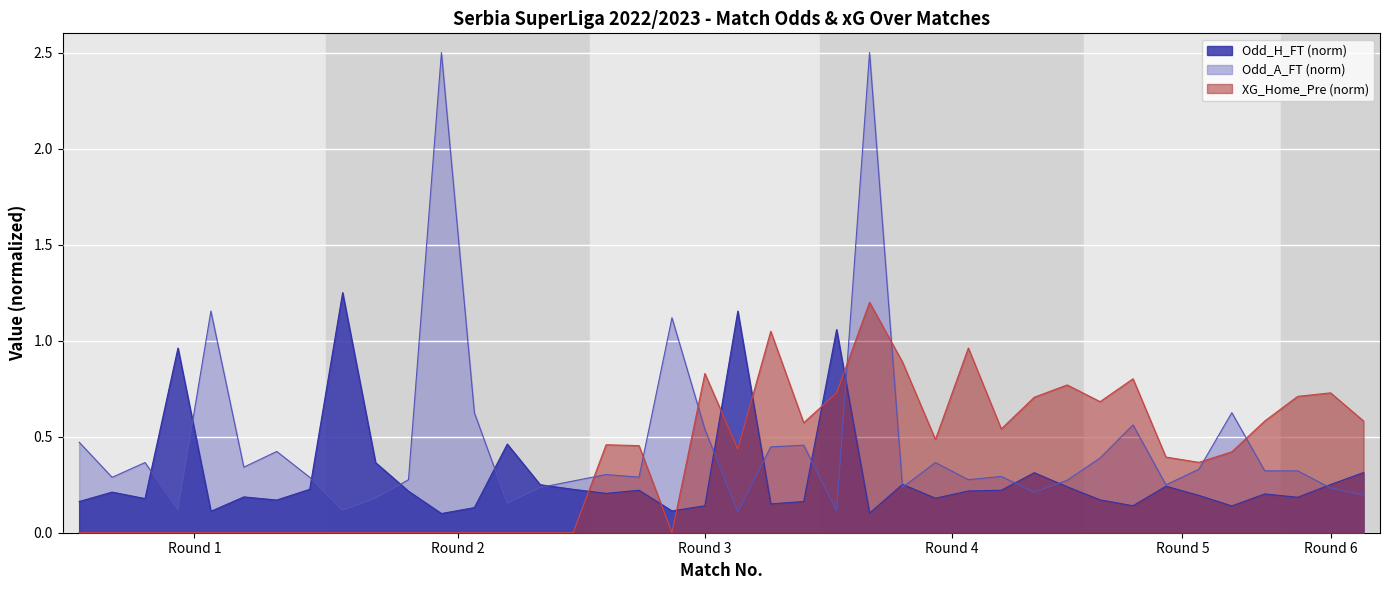

What is the highest value of the Odd_A_FT (norm) series?

2.5